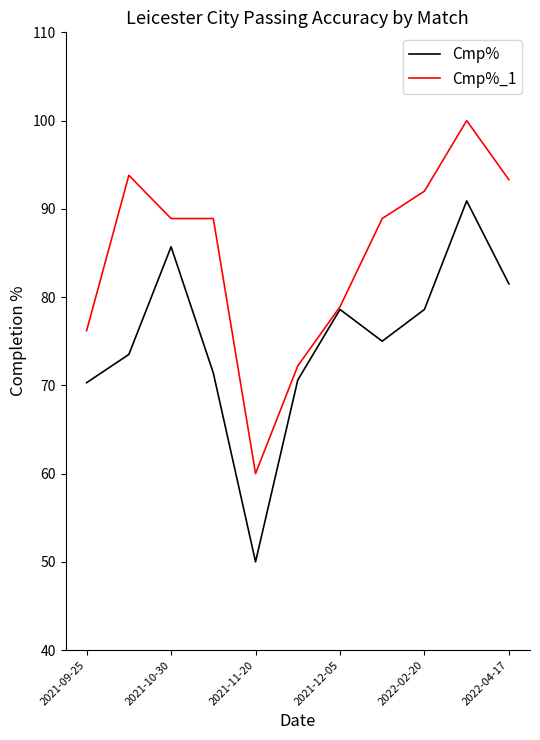

What is the minimum value for Cmp%_1?

60.0